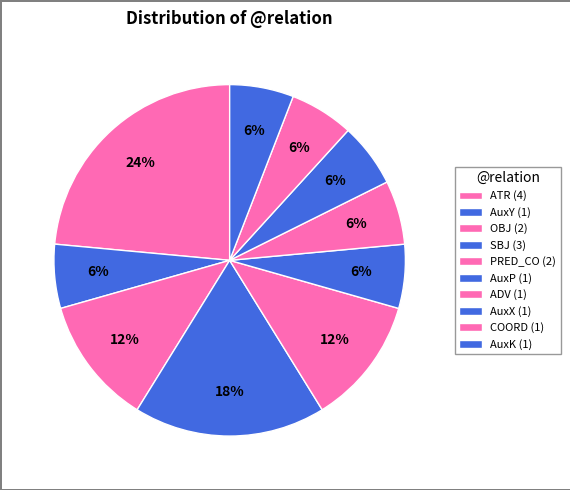

Count the number of slices in the pie.

10